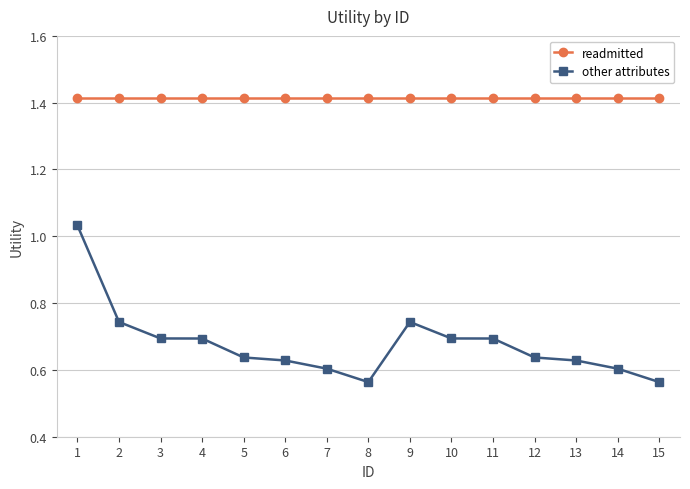

The value of readmitted at 1 is 0.9. True or false?

False